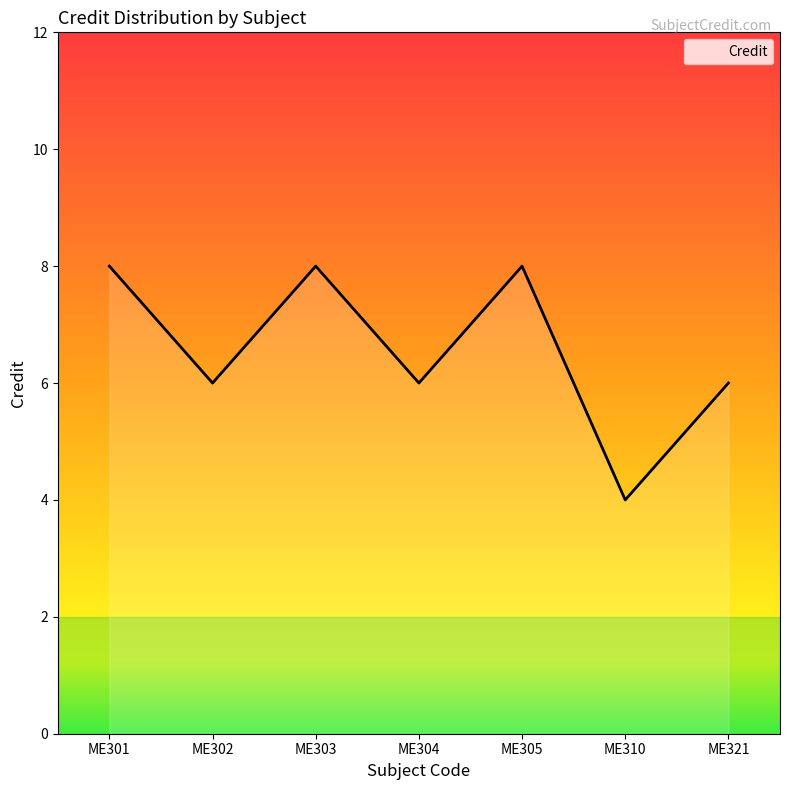

The value at ME302 is 6. True or false?

True